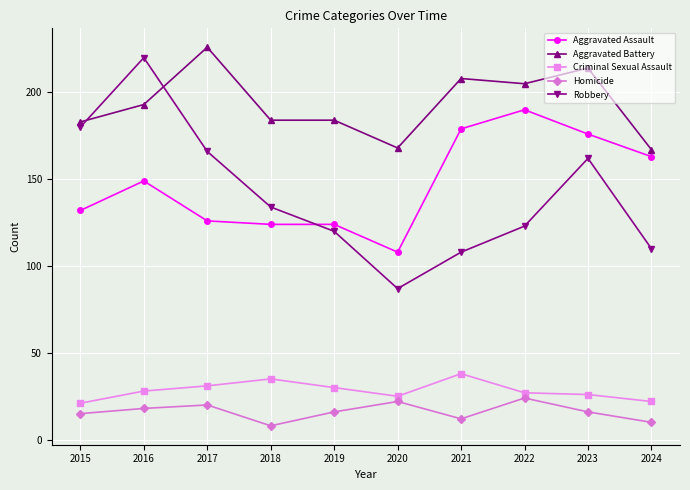

What is the maximum value shown in the chart?

226